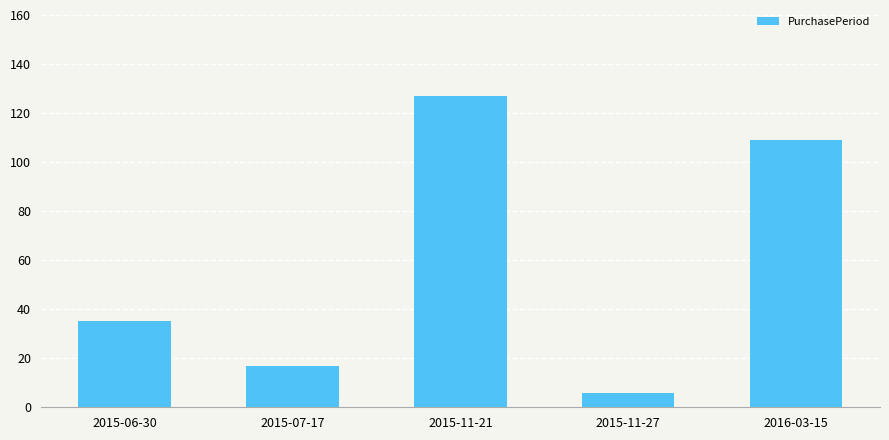

Reading right to left, what are all the values shown in this chart?

2016-03-15=109	2015-11-27=6	2015-11-21=127	2015-07-17=17	2015-06-30=35